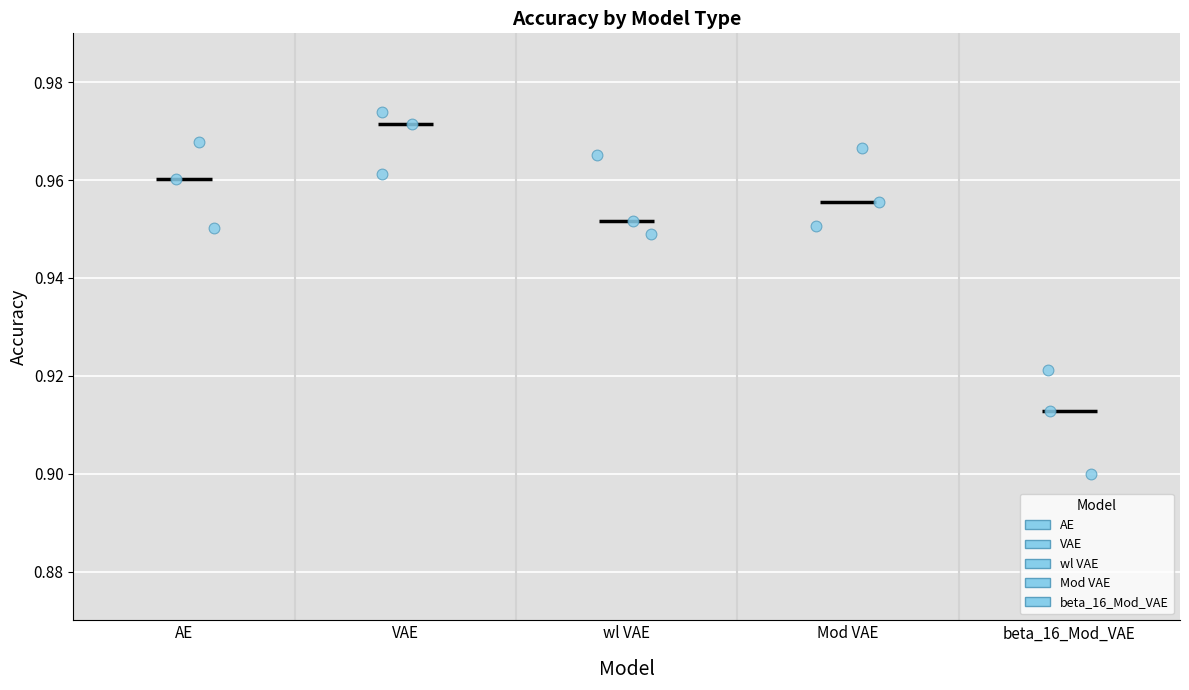

Reading left to right, transcribe this box plot: for each box, give where its median line is, the range the box spans, and where its two whiskers end, as read against the y-axis. The values are not printed on the chart, so give them approximately, as read against the axis.

AE: median 0.960, box 0.956 to 0.964, whiskers 0.950 to 0.968
VAE: median 0.972 (just below the box's upper edge), box 0.966 to 0.972, whiskers 0.962 to 0.974
wl VAE: median 0.952, box 0.950 to 0.958, whiskers 0.948 to 0.966
Mod VAE: median 0.956, box 0.954 to 0.962, whiskers 0.950 to 0.966
beta_16_Mod_VAE: median 0.912, box 0.906 to 0.916, whiskers 0.900 to 0.922